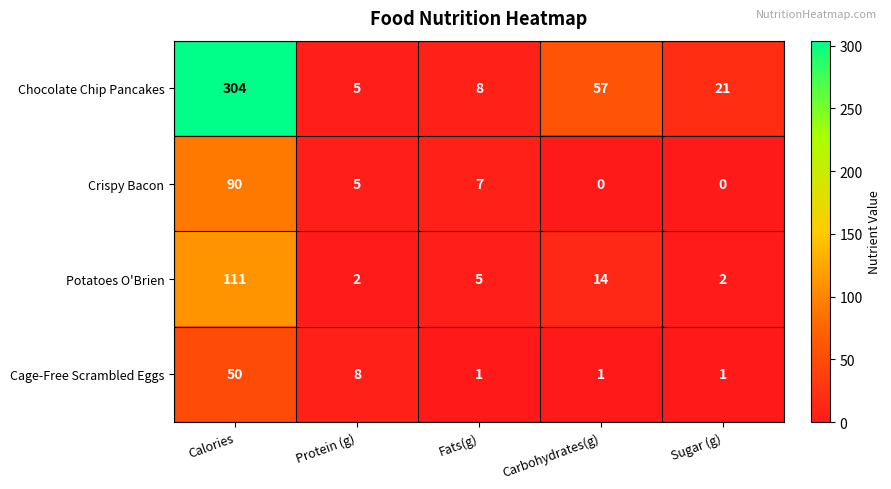

What is the difference between the highest and lowest values at Carbohydrates(g)?

57